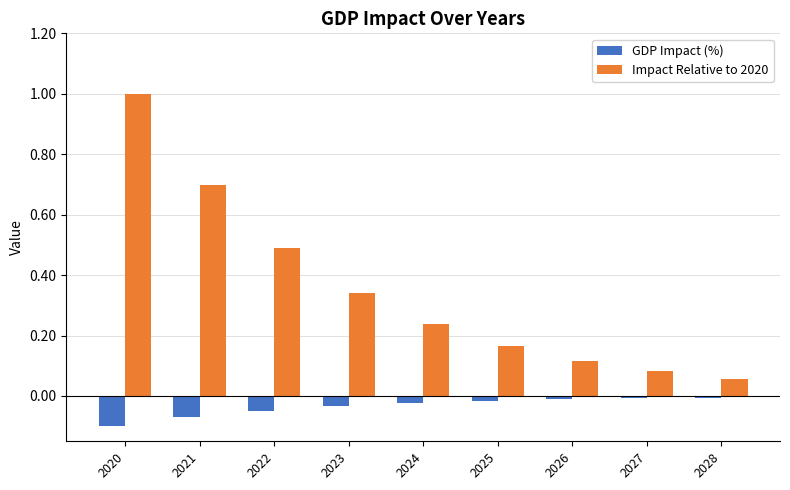

What are all the series names shown in the legend?

GDP Impact (%), Impact Relative to 2020